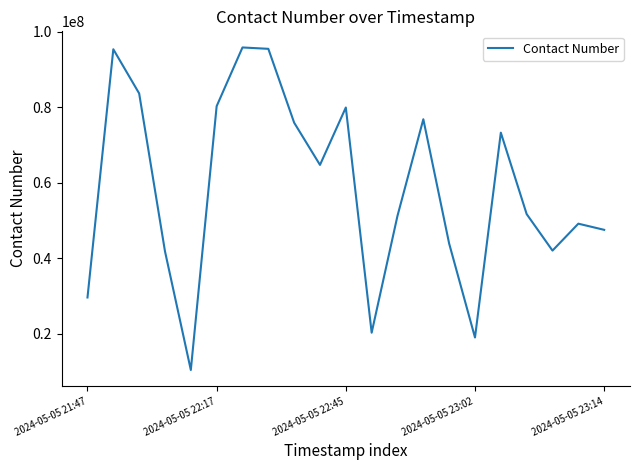

What is the greatest value displayed?

95828882